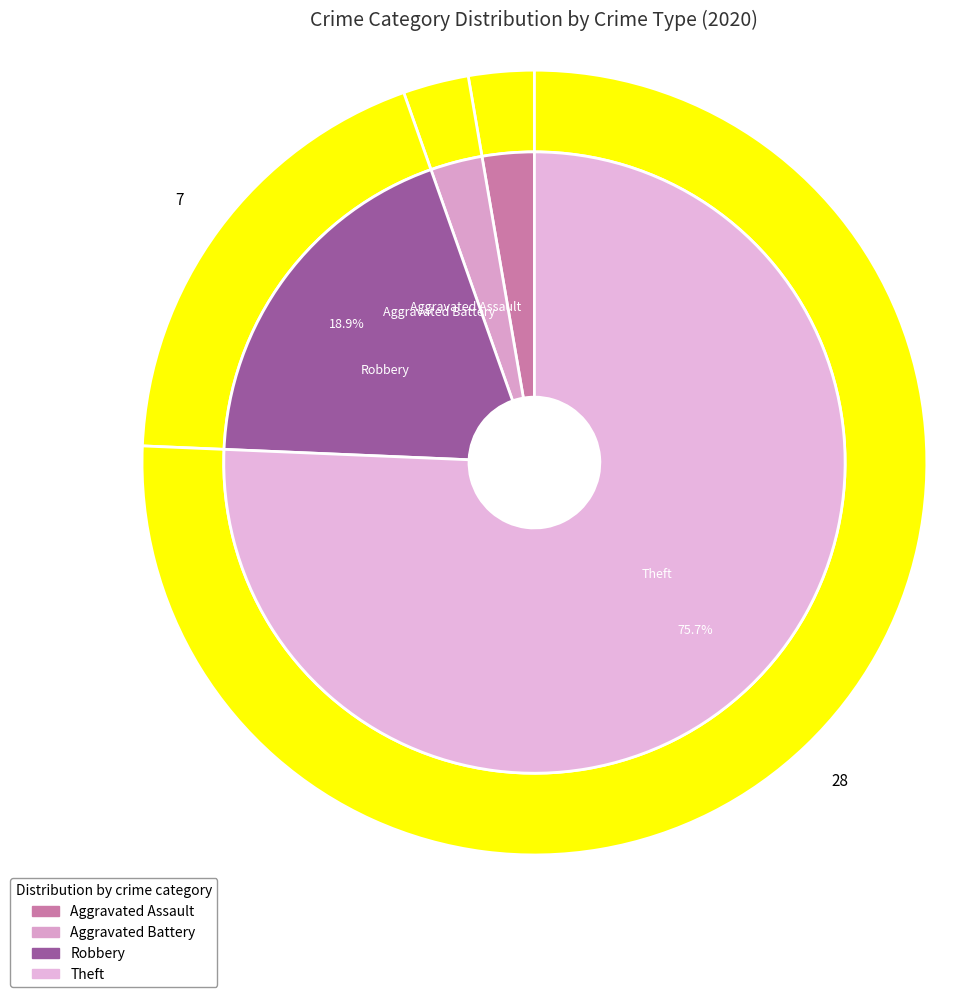

Is 4 the majority of the pie?

Yes